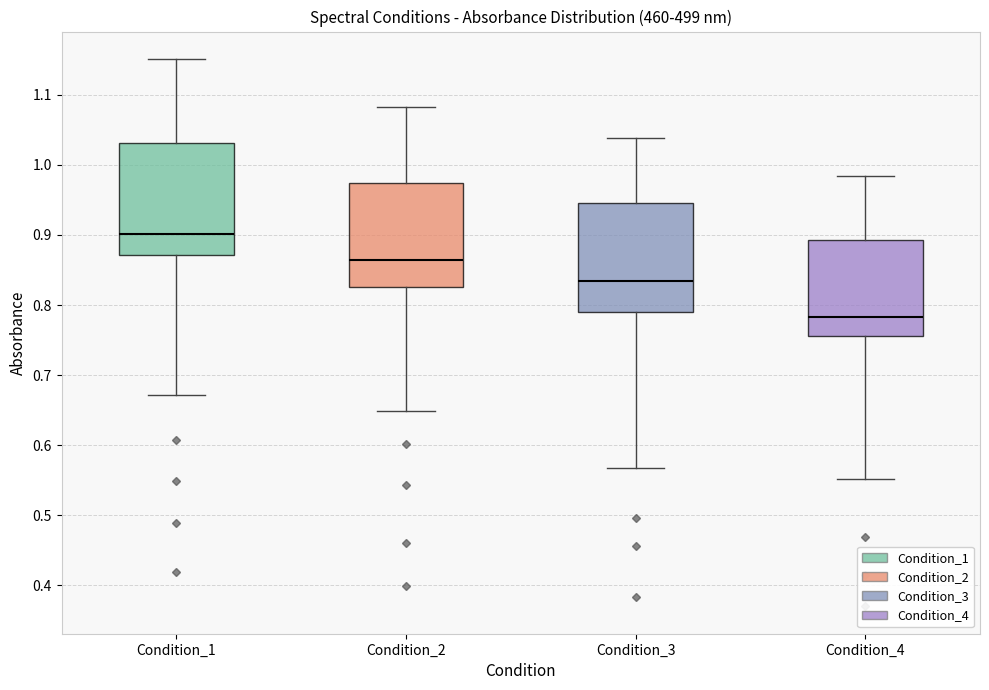

Reading left to right, transcribe this box plot: for each box, give where its median line is, the range the box spans, and where its two whiskers end, as read against the y-axis. The values are not printed on the chart, so give them approximately, as read against the axis.

Condition_1: median 0.90, box 0.87 to 1.03, whiskers 0.67 to 1.15
Condition_2: median 0.86, box 0.83 to 0.97, whiskers 0.65 to 1.08
Condition_3: median 0.83, box 0.79 to 0.95, whiskers 0.57 to 1.04
Condition_4: median 0.78, box 0.76 to 0.89, whiskers 0.55 to 0.98